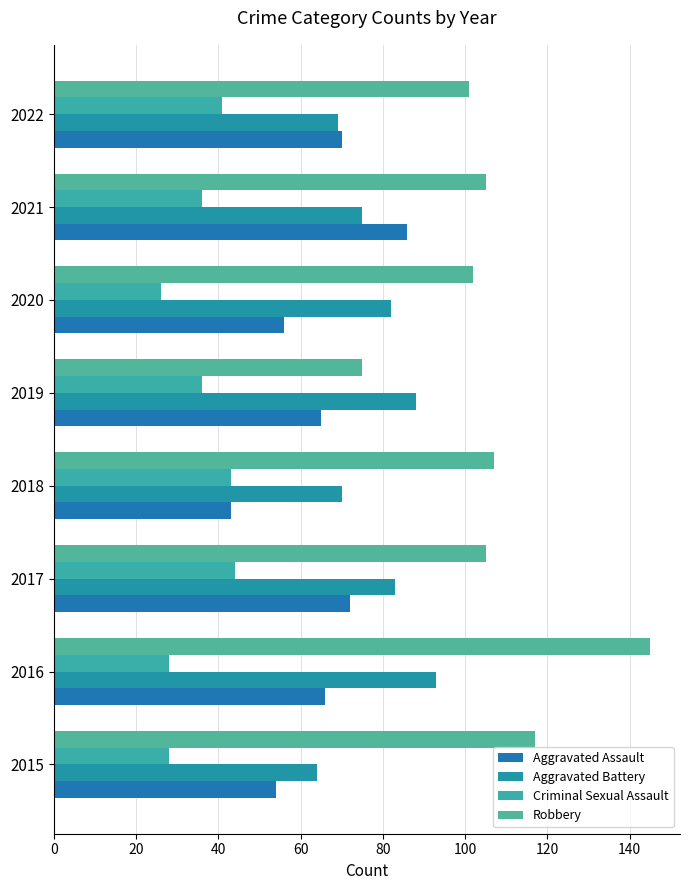

What is the value of the Aggravated Battery bar at the 8th from the left?

69